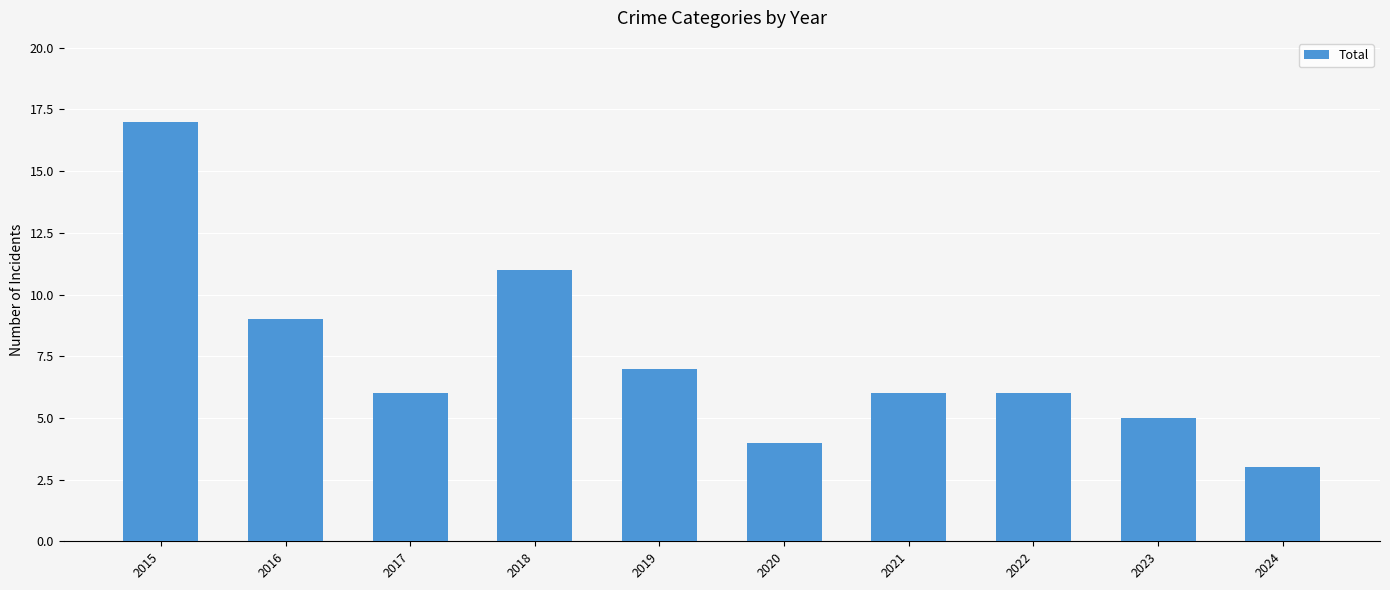

What is the smallest value displayed?

3